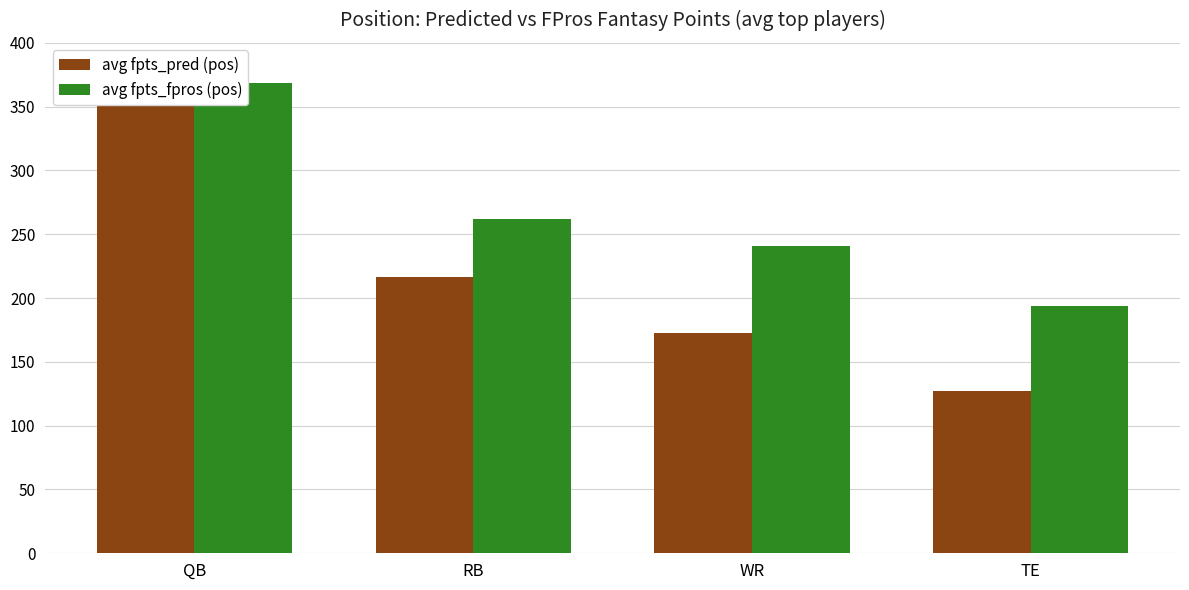

Rank the series by their average value, from highest to lowest.

avg fpts_fpros (pos), avg fpts_pred (pos)